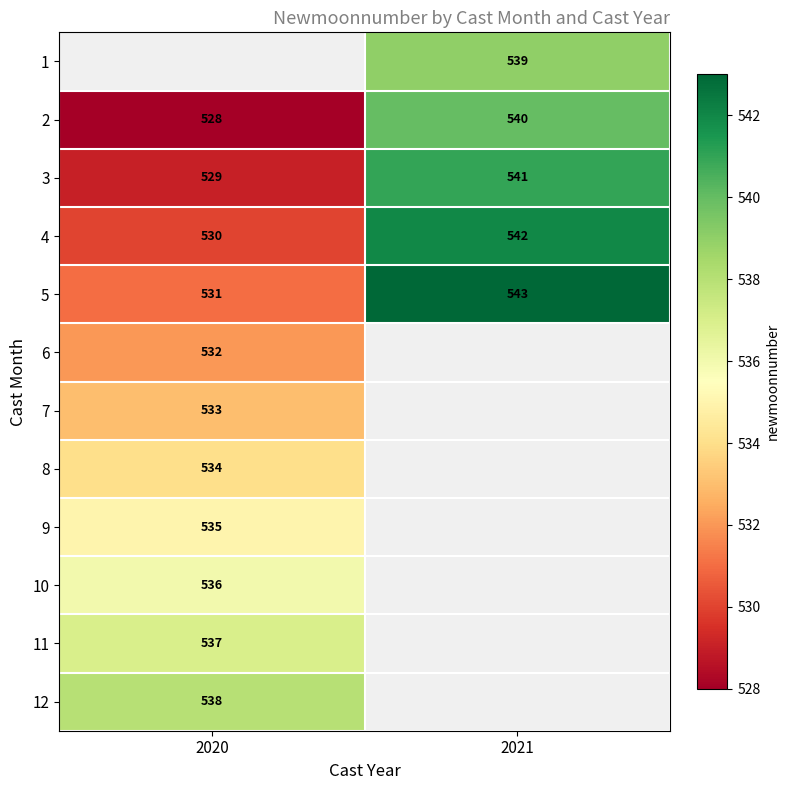

The value of 12 at 2020 is 538. True or false?

True